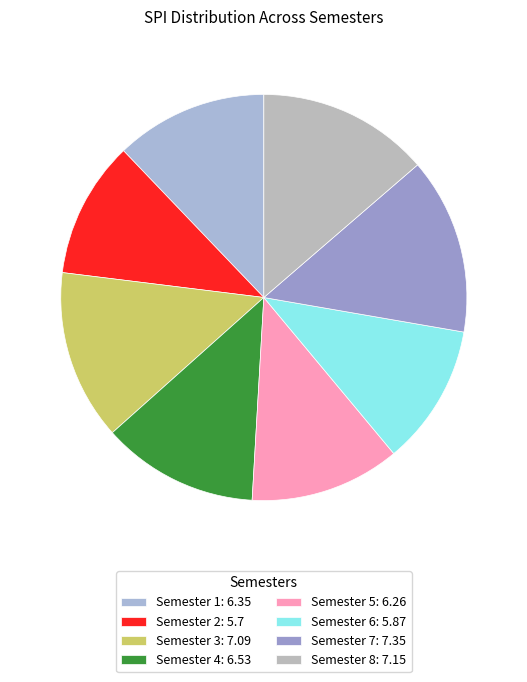

Combined, what portion of the pie is Semester 8 and Semester 4?

26.2%